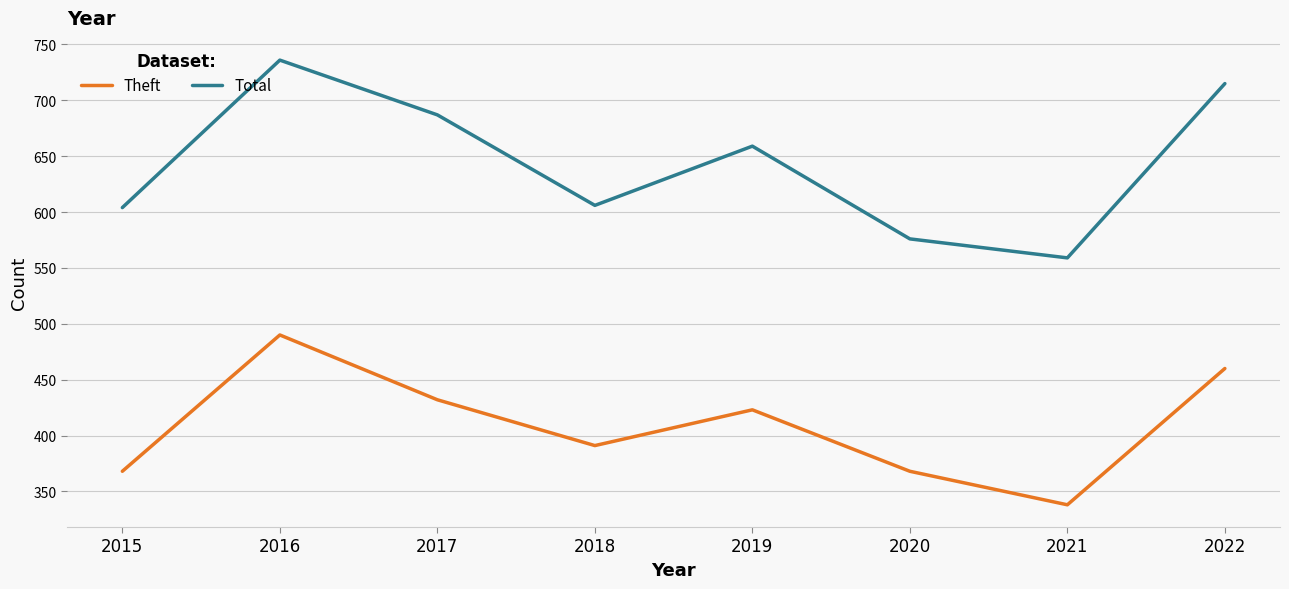

True or false: Theft and Total intersect in this chart.

False